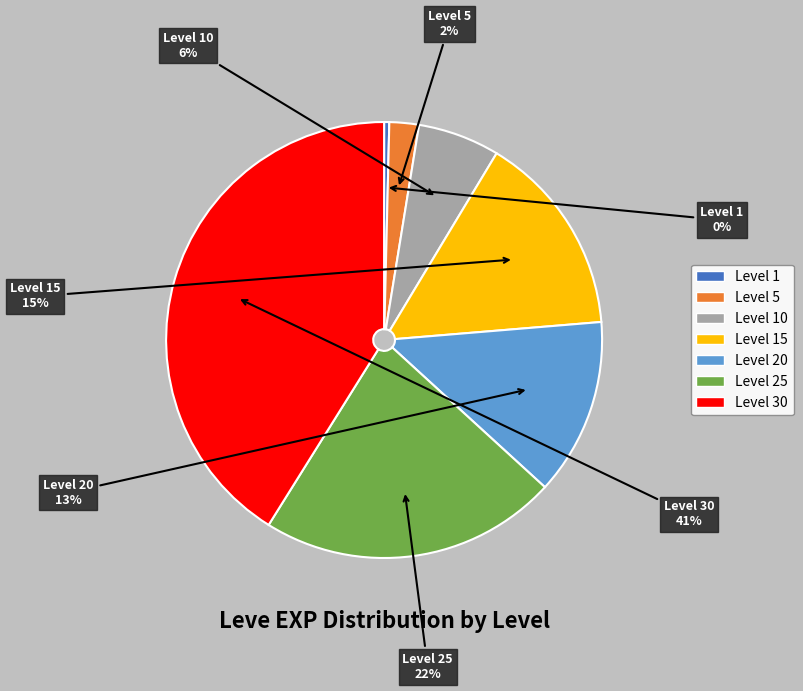

How many segments does this pie chart have?

7